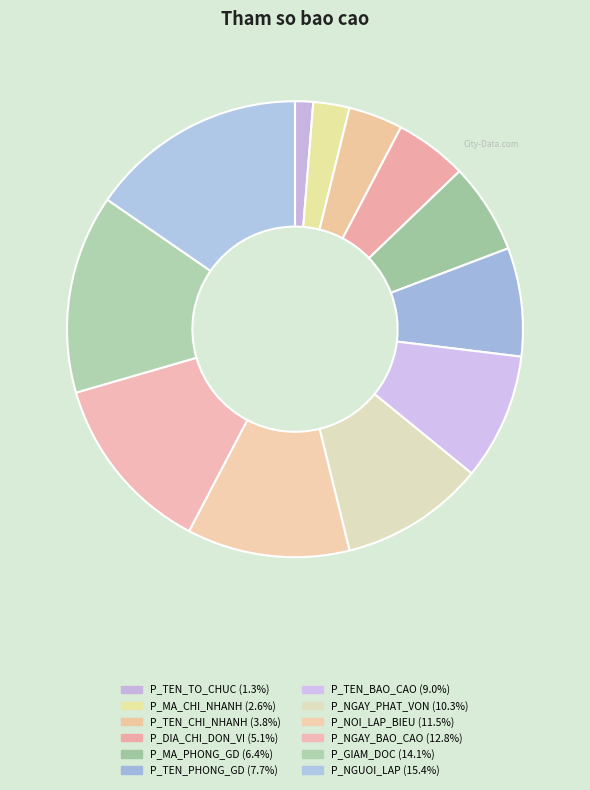

Does any single category account for the majority?

No